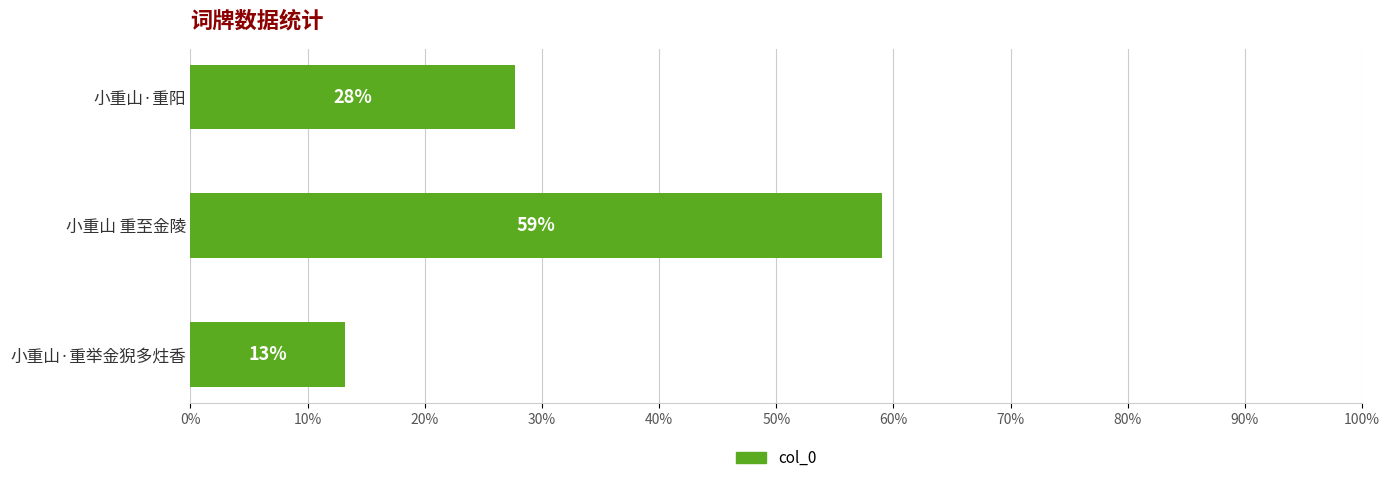

Are the bars horizontal?

Yes